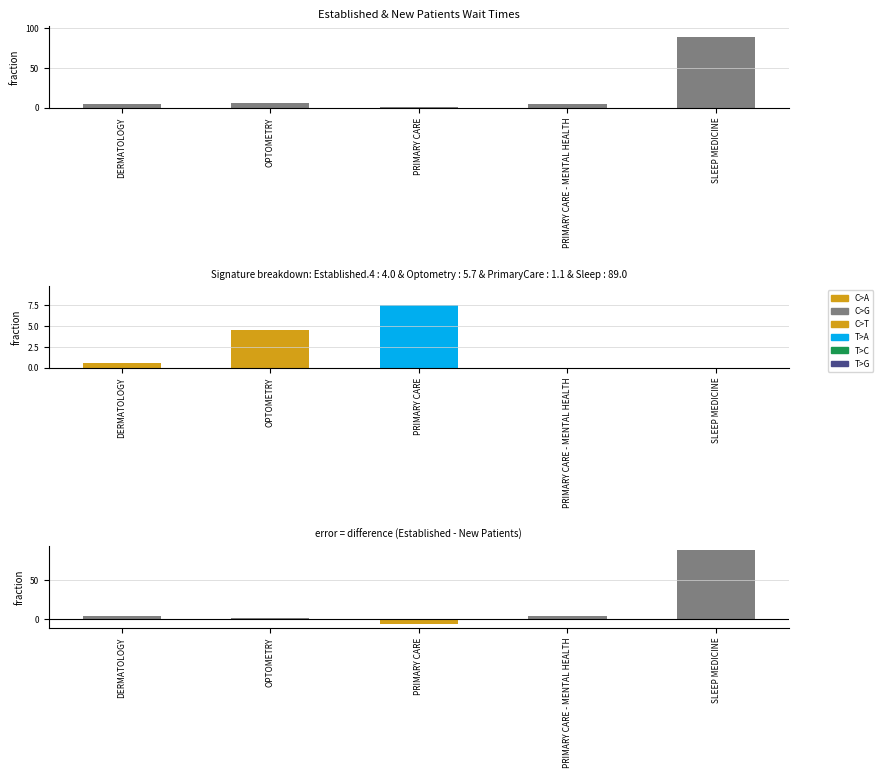

At which category does the chart reach its peak across all series?

SLEEP MEDICINE